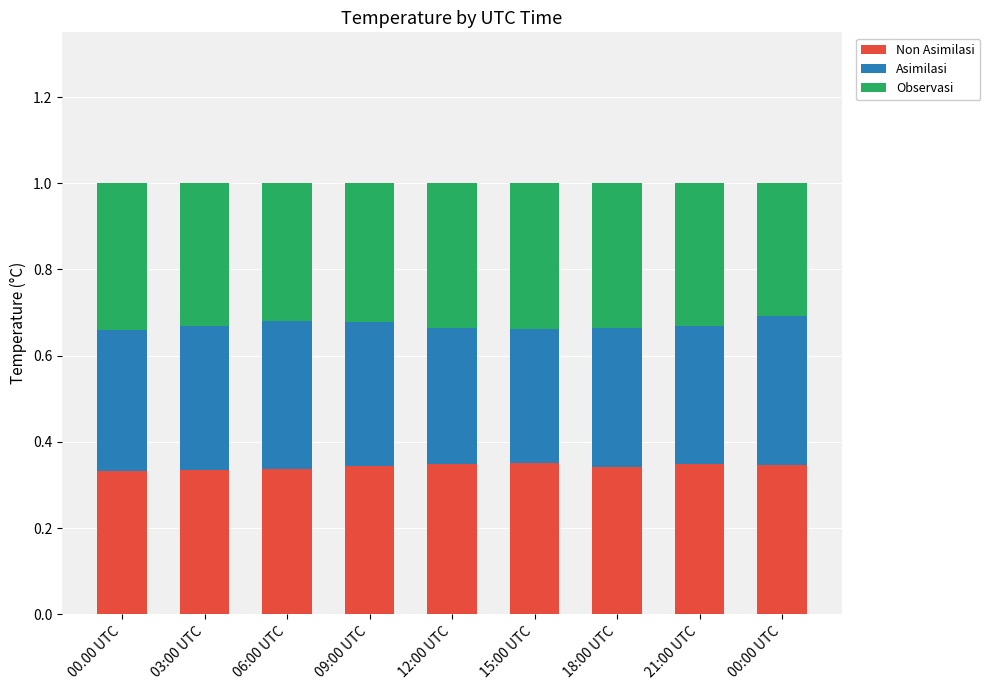

What is the total value across all series at 18:00 UTC?

1.0